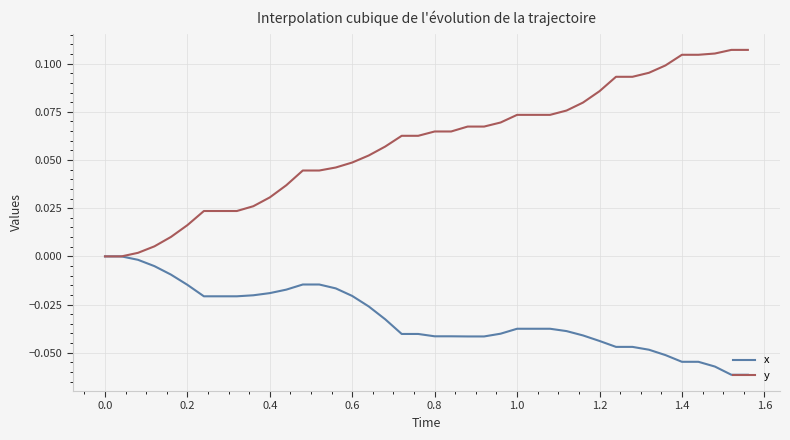

Which series has the widest spread of values?

y